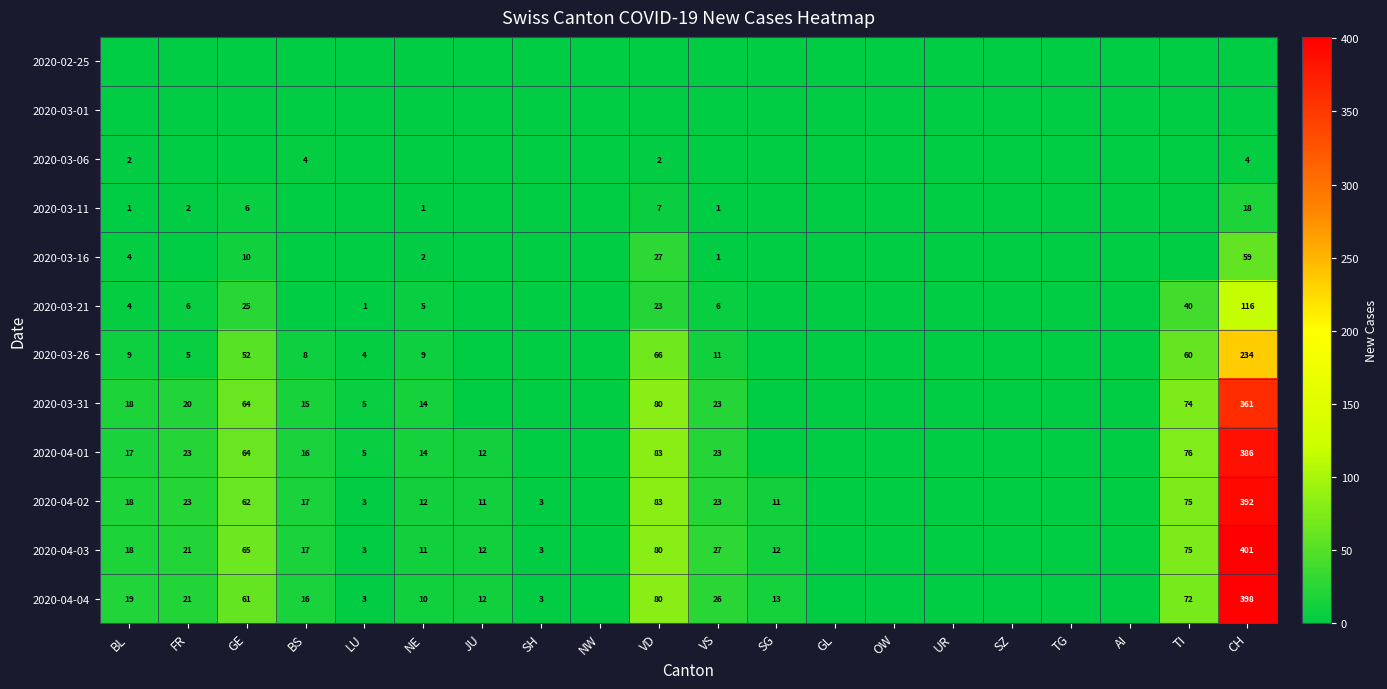

True or false: 2020-04-02 has a value of 6 at BL.

False